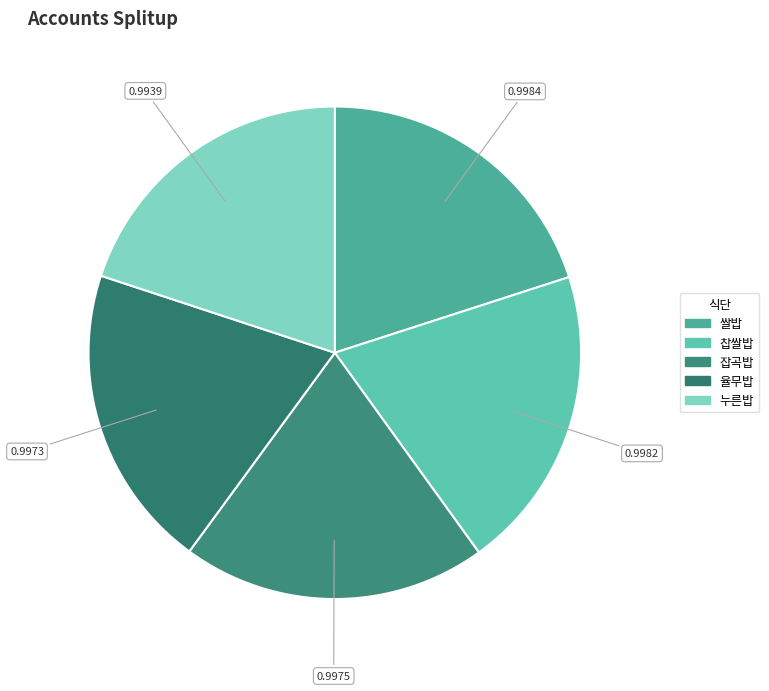

To the nearest percent, what is the average slice percentage?

20%